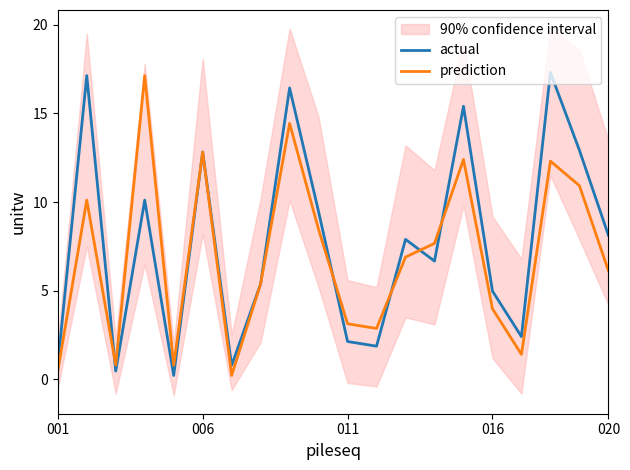

After their last crossing, which series has the higher values: prediction or actual?

actual